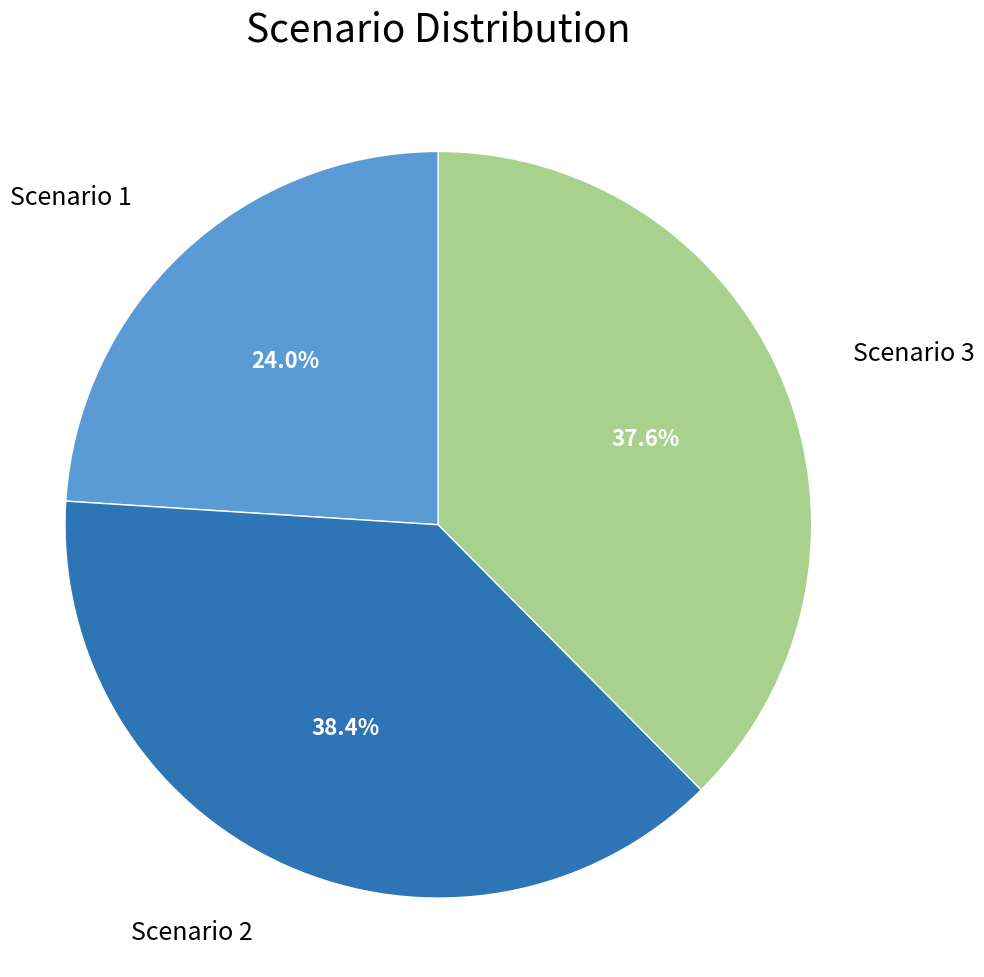

Do Scenario 1 and Scenario 3 together represent more than half of the pie?

Yes